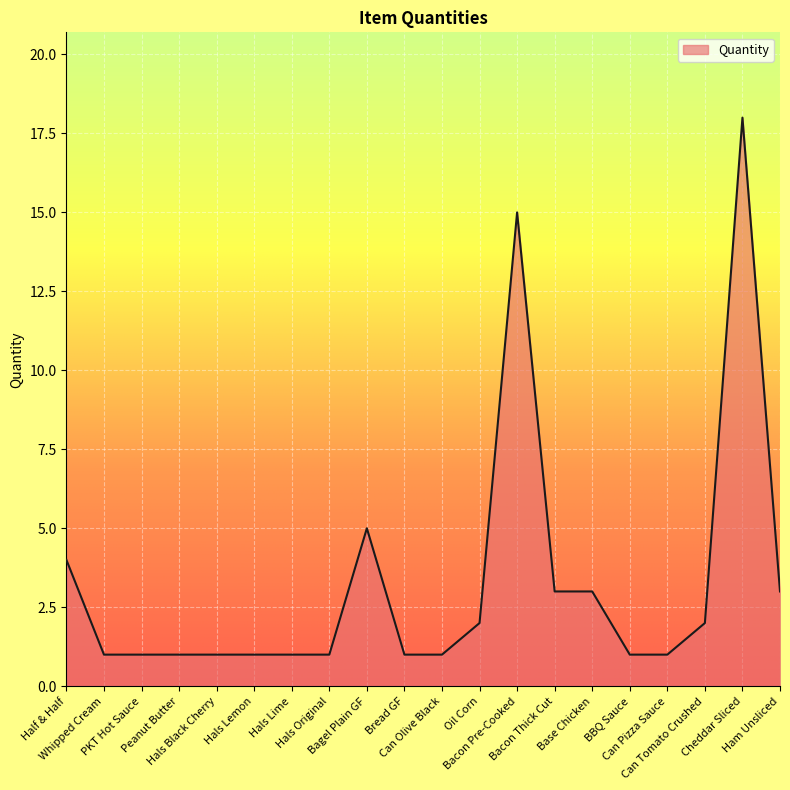

Reading right to left, list all the values displayed in this chart.

Ham Unsliced=3	Cheddar Sliced=18	Can Tomato Crushed=2	Can Pizza Sauce=1	BBQ Sauce=1	Base Chicken=3	Bacon Thick Cut=3	Bacon Pre-Cooked=15	Oil Corn=2	Can Olive Black=1	Bread GF=1	Bagel Plain GF=5	Hals Original=1	Hals Lime=1	Hals Lemon=1	Hals Black Cherry=1	Peanut Butter=1	PKT Hot Sauce=1	Whipped Cream=1	Half & Half=4